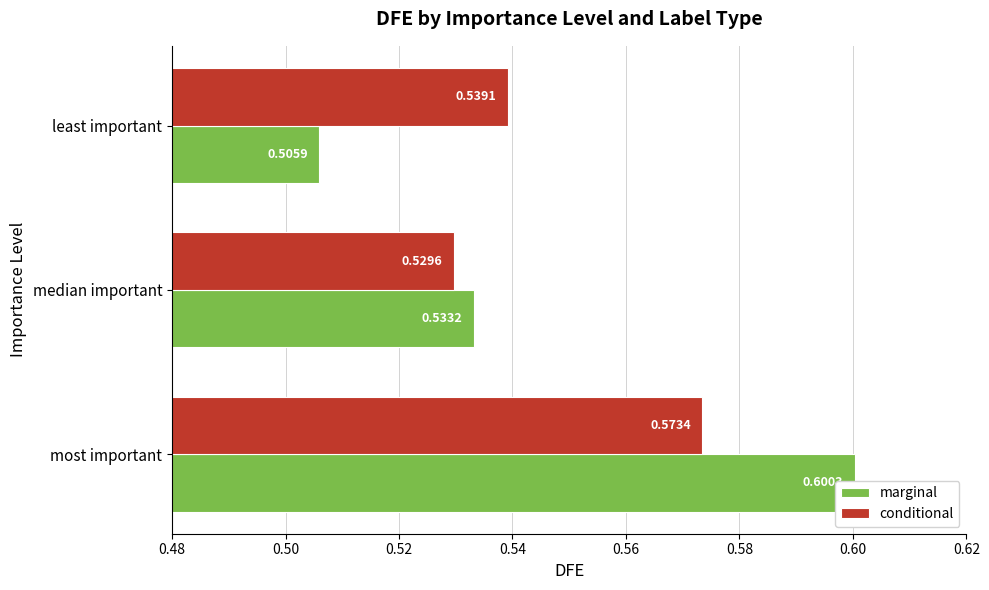

Is it true that marginal equals 0.5 at least important?

True